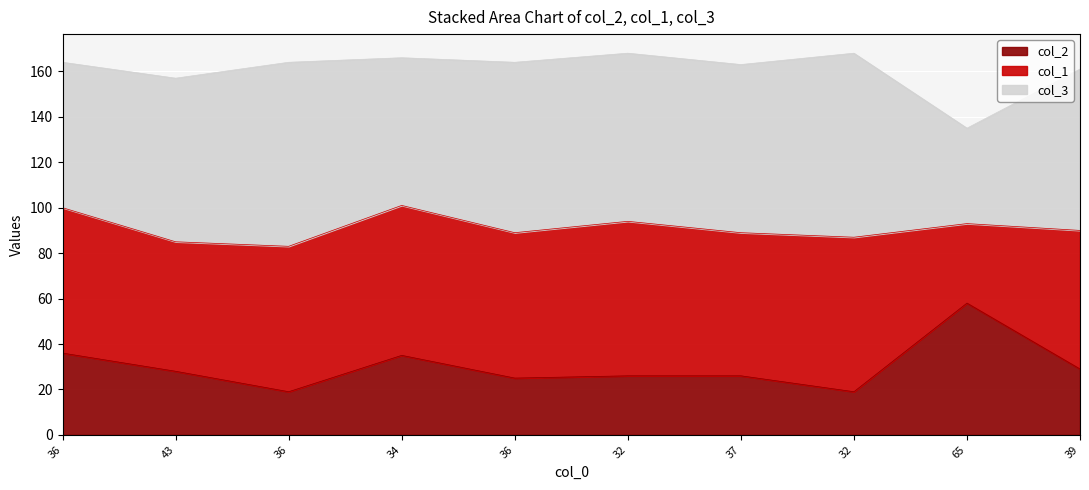

The value of col_1 at 32 is 68. True or false?

False